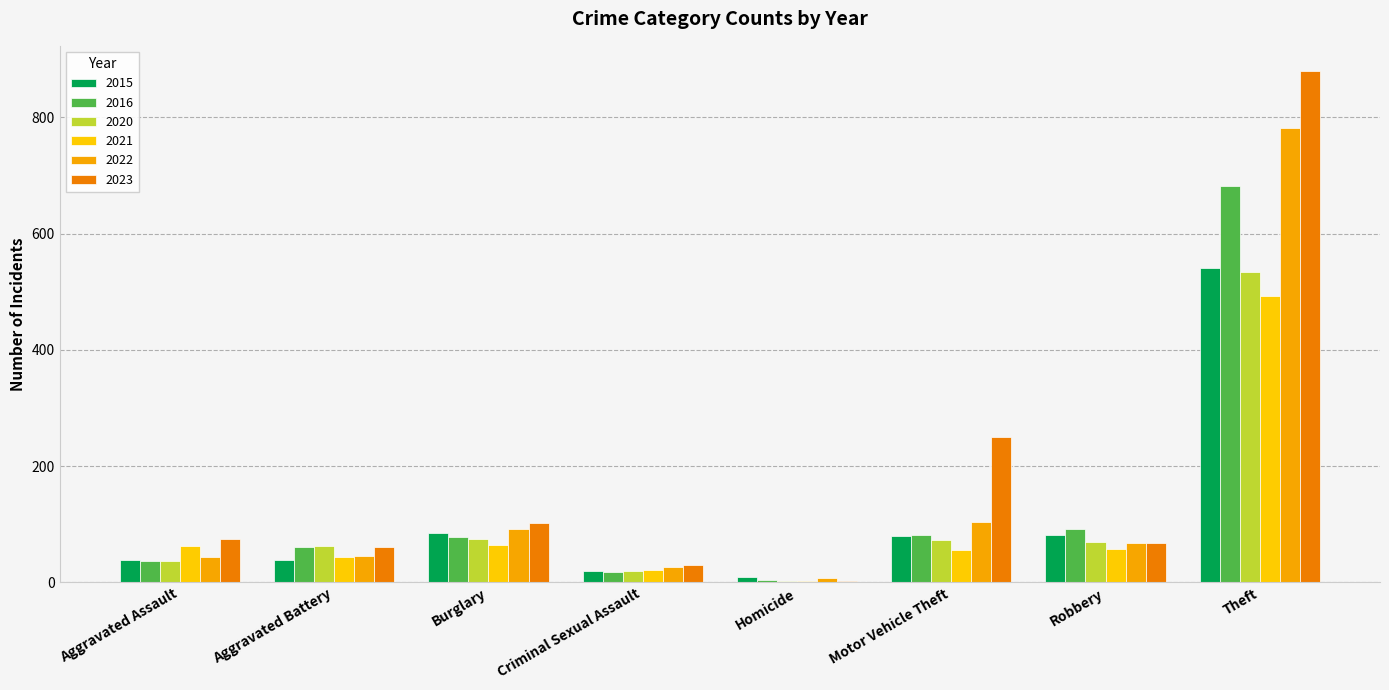

Does the chart contain stacked bars?

No